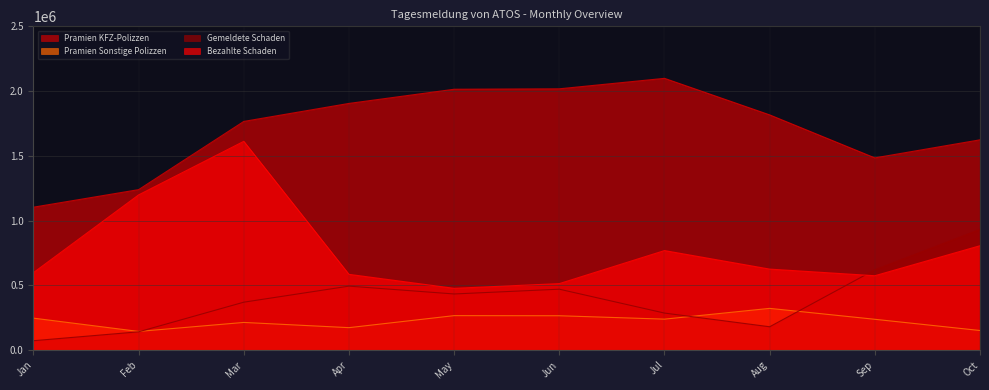

What are all the series names shown in the legend?

Pramien KFZ-Polizzen, Pramien Sonstige Polizzen, Gemeldete Schaden, Bezahlte Schaden